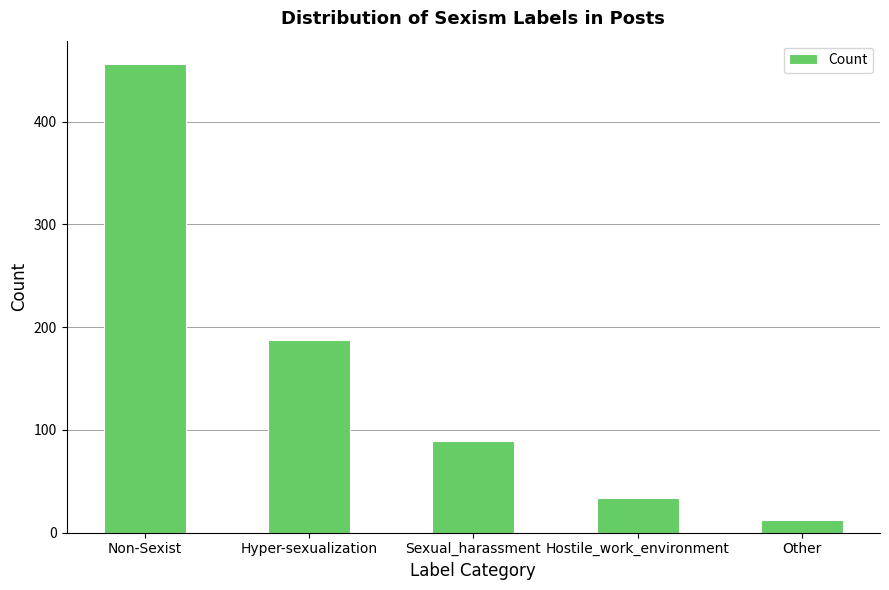

Rank the categories by value from highest to lowest.

Non-Sexist, Hyper-sexualization, Sexual_harassment, Hostile_work_environment, Other